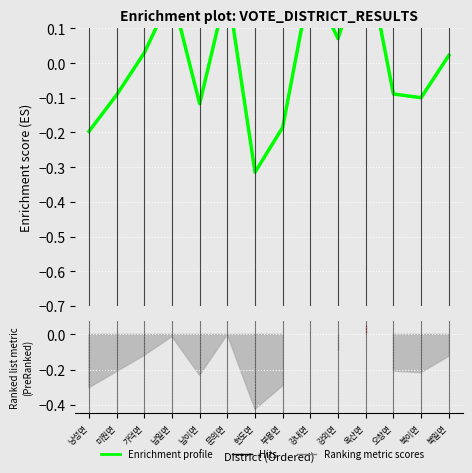

How many data points are less than 0?

7